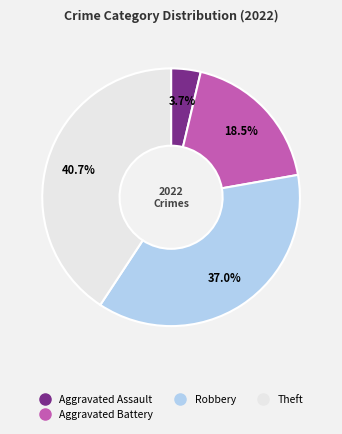

Is there any slice that represents more than half of the pie?

No